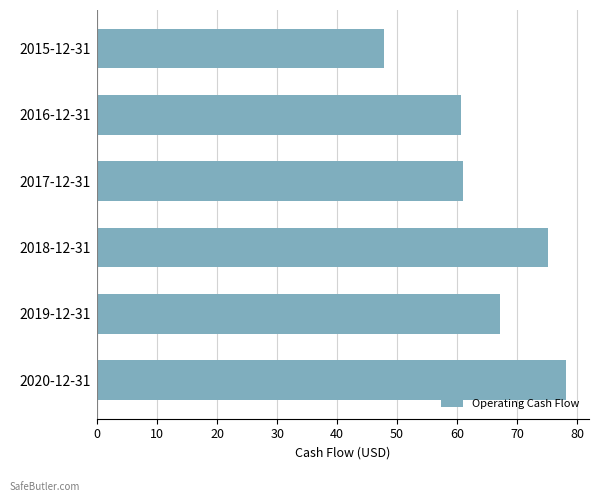

Reading bottom to top, transcribe all the data shown in this chart.

2020-12-31=78.1	2019-12-31=67.2	2018-12-31=75.2	2017-12-31=61.0	2016-12-31=60.7	2015-12-31=47.9